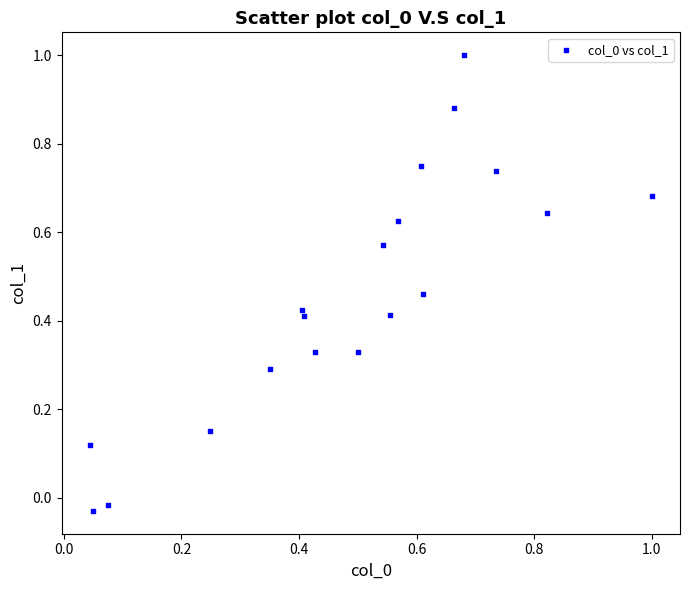

What is the range of X values (max minus min)?

1.0